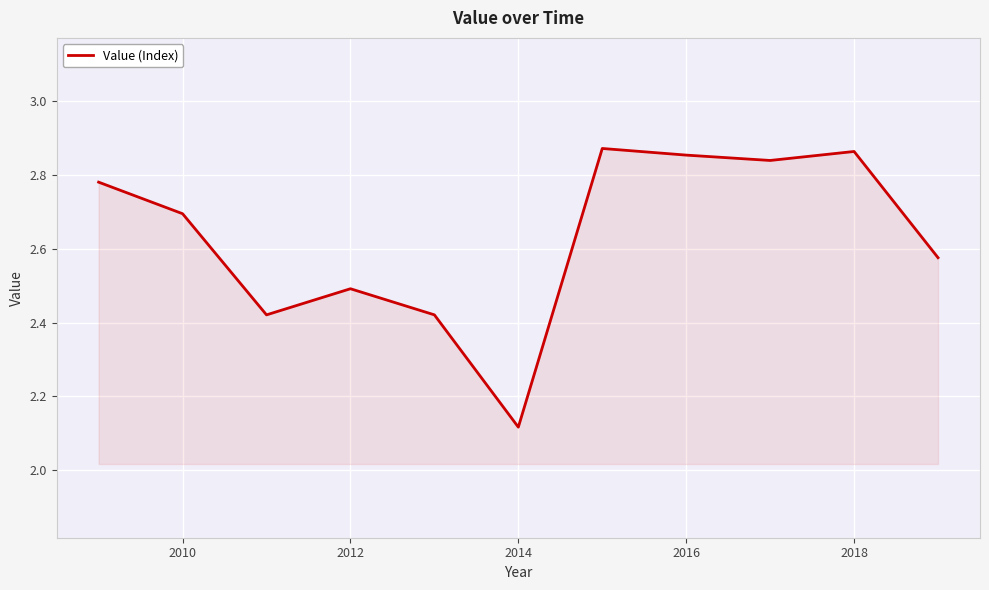

What is the difference between the maximum and minimum values?

0.8